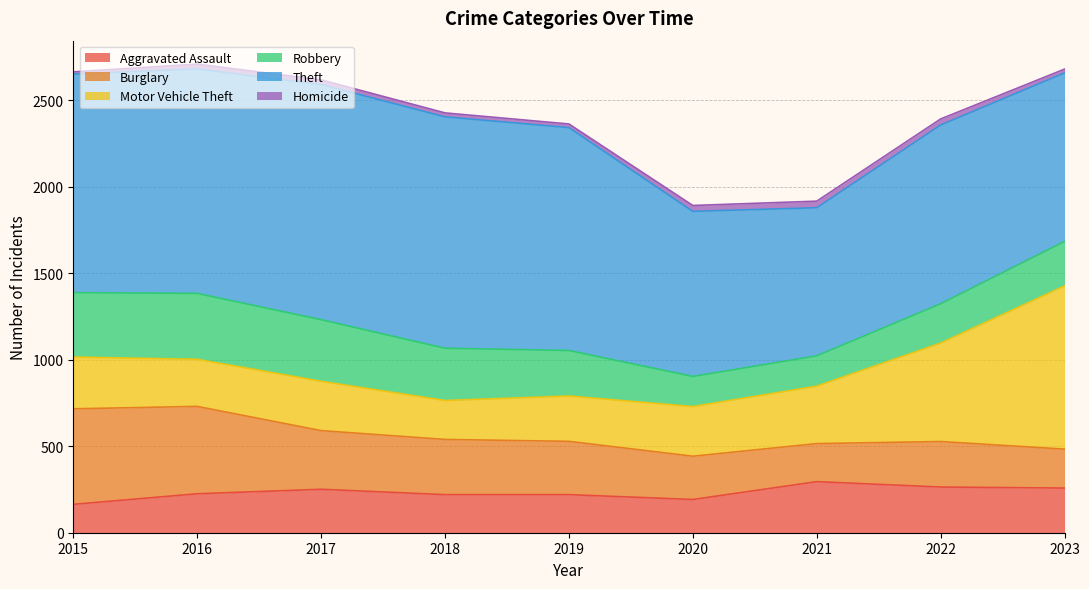

Is the value of Aggravated Assault at 2019 greater than the value of Motor Vehicle Theft at 2019?

No